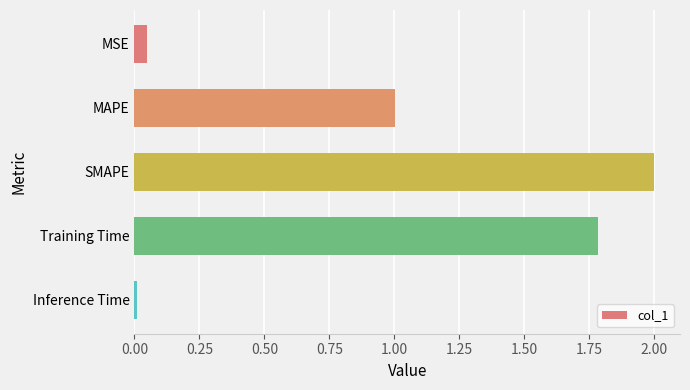

What position from the bottom is MSE?

5